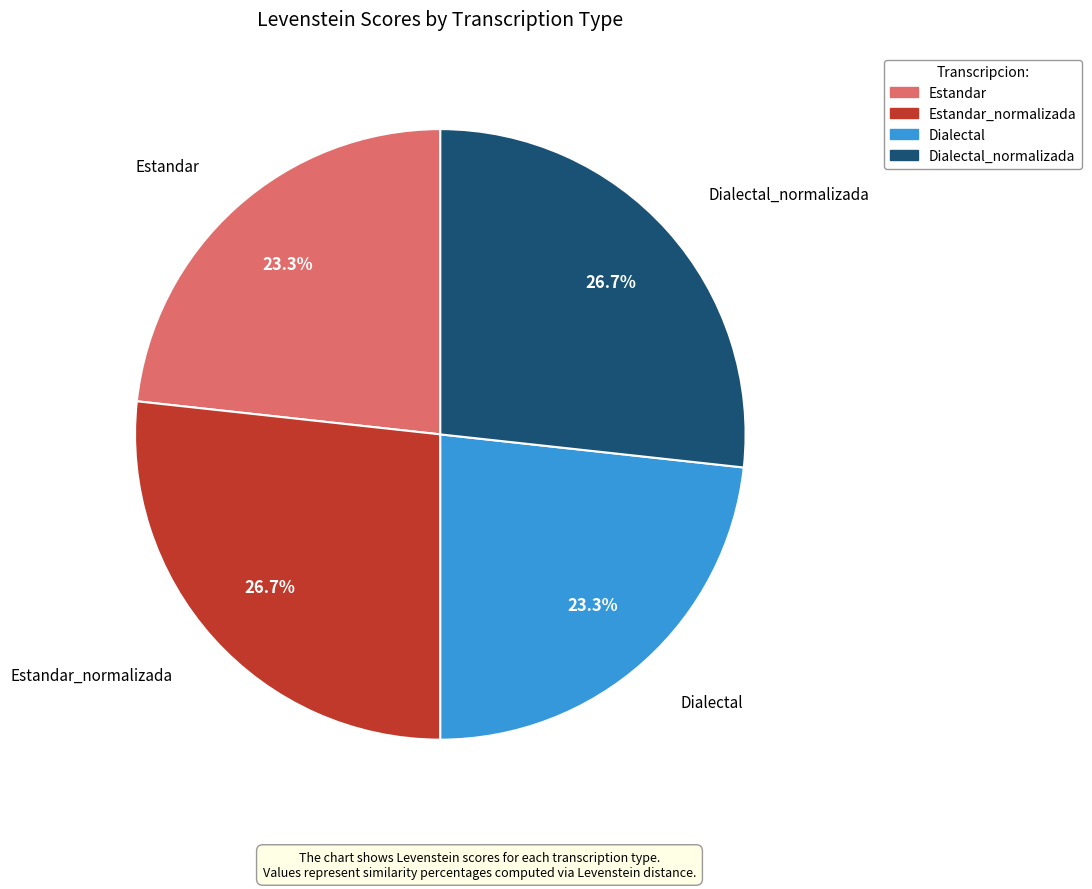

Is there any slice that represents more than half of the pie?

No